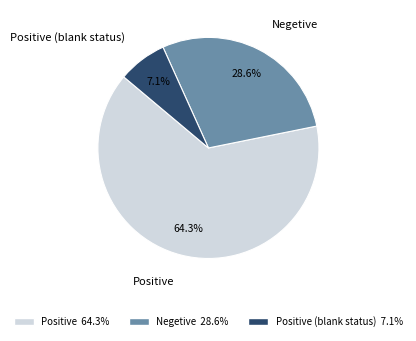

To the nearest percent, what portion does Positive represent?

64%